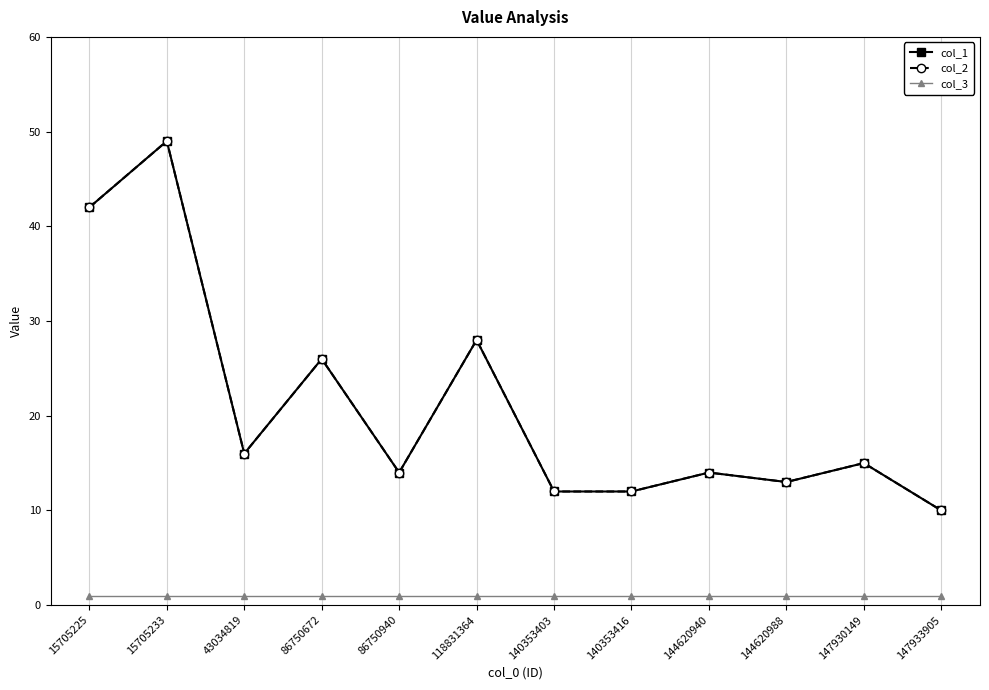

Does the chart have visible grid lines?

Yes